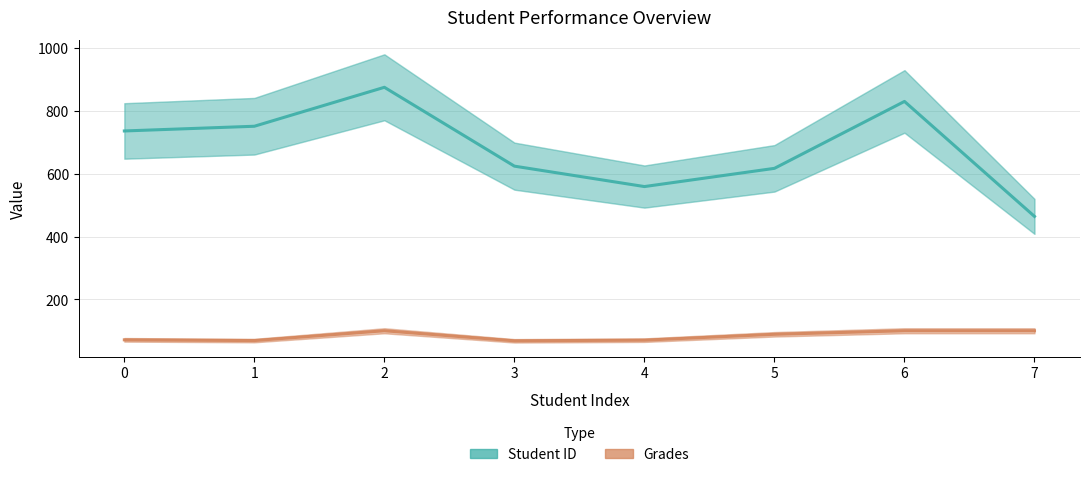

How many interior local peaks does the Grades series have?

1